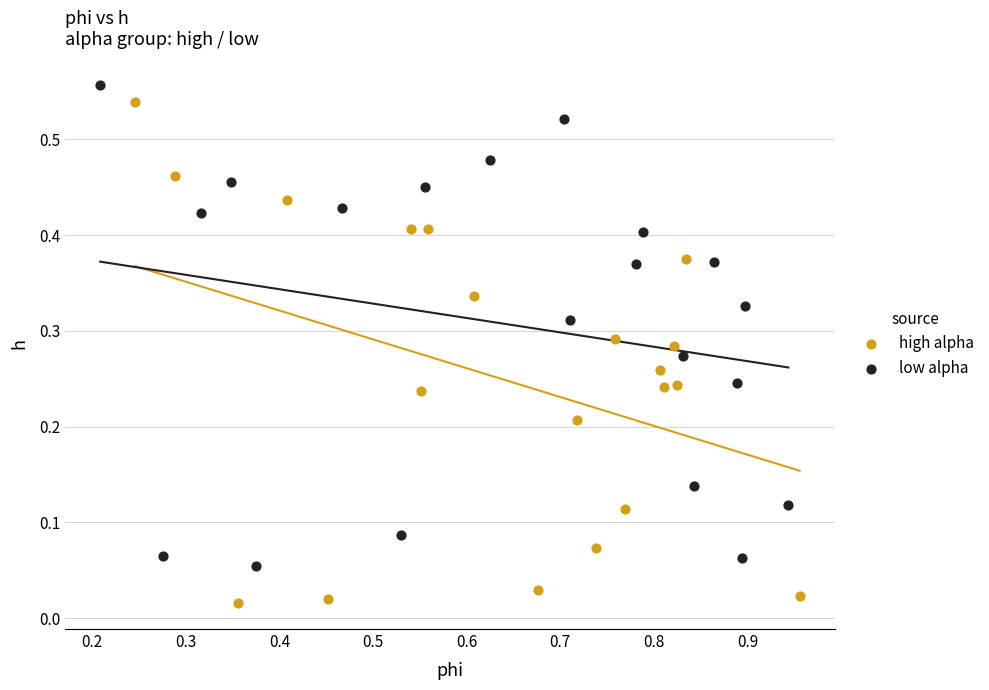

What are all the series names shown in the legend?

high alpha, low alpha